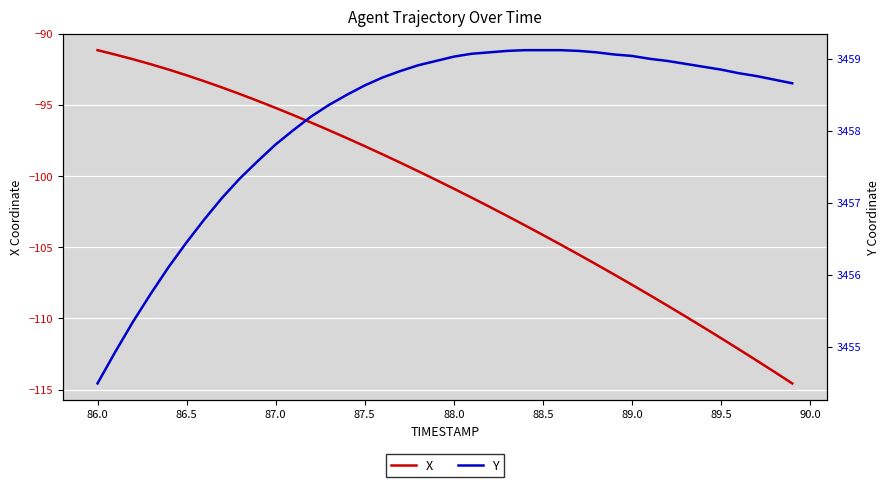

At which label does X first exceed -100?

86.0